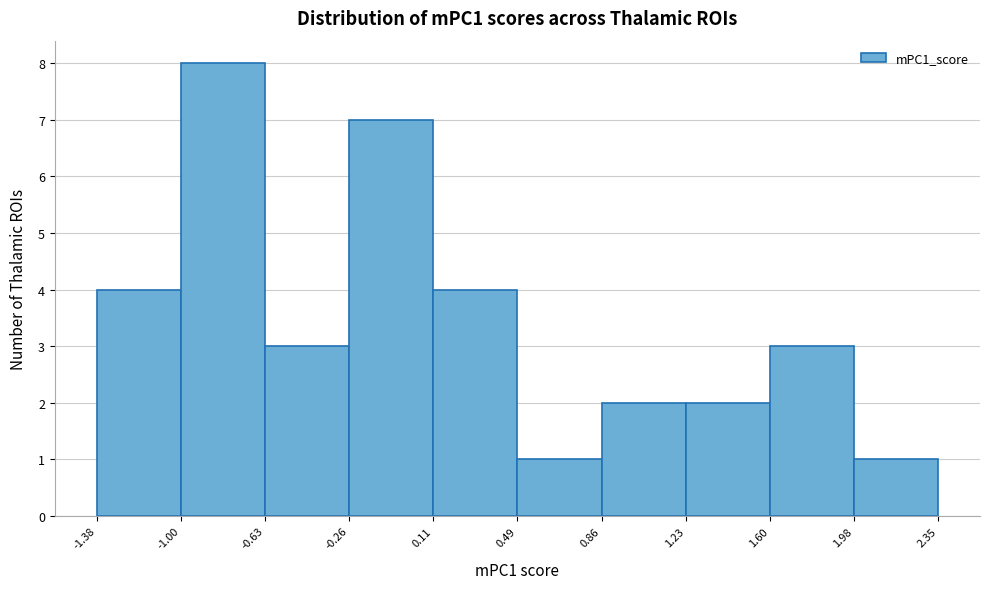

Reading left to right, transcribe this chart: for each bar, give the range it covers on the x-axis and its height. The values are not printed on the chart, so give them approximately, as read against the axis.

-1.38 to -1.00: 4
-1.00 to -0.63: 8
-0.63 to -0.26: 3
-0.26 to 0.11: 7
0.11 to 0.49: 4
0.49 to 0.86: 1
0.86 to 1.23: 2
1.23 to 1.60: 2
1.60 to 1.98: 3
1.98 to 2.35: 1